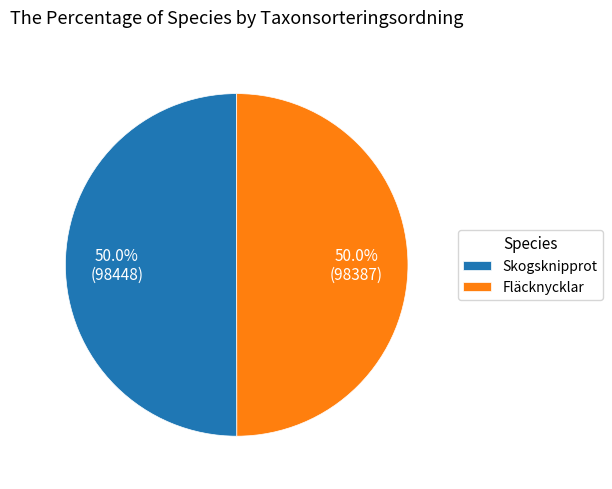

What is the total percentage of Skogsknipprot and Fläcknycklar?

100.0%